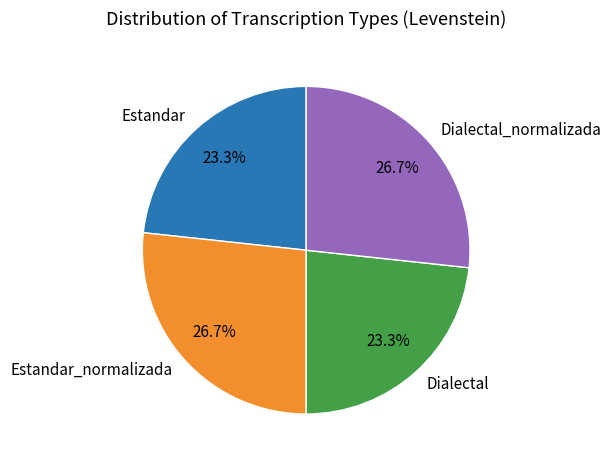

Is the sum of Estandar and Dialectal greater than half?

No